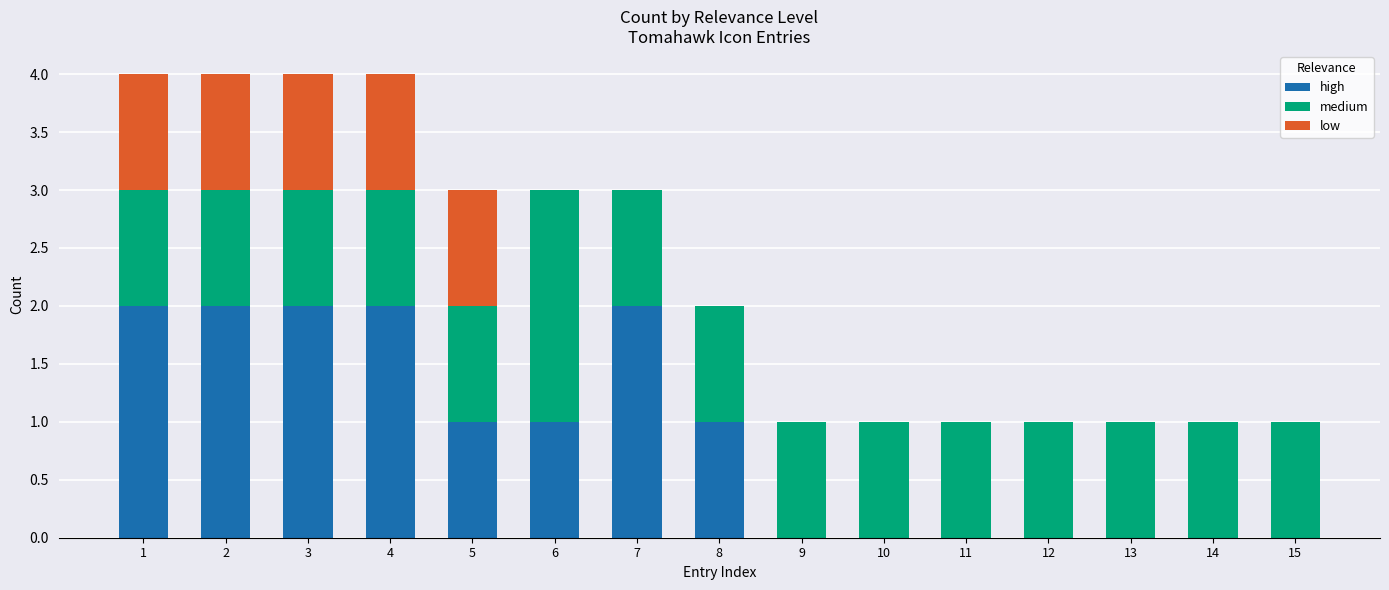

What is the total value across all series at 4?

4